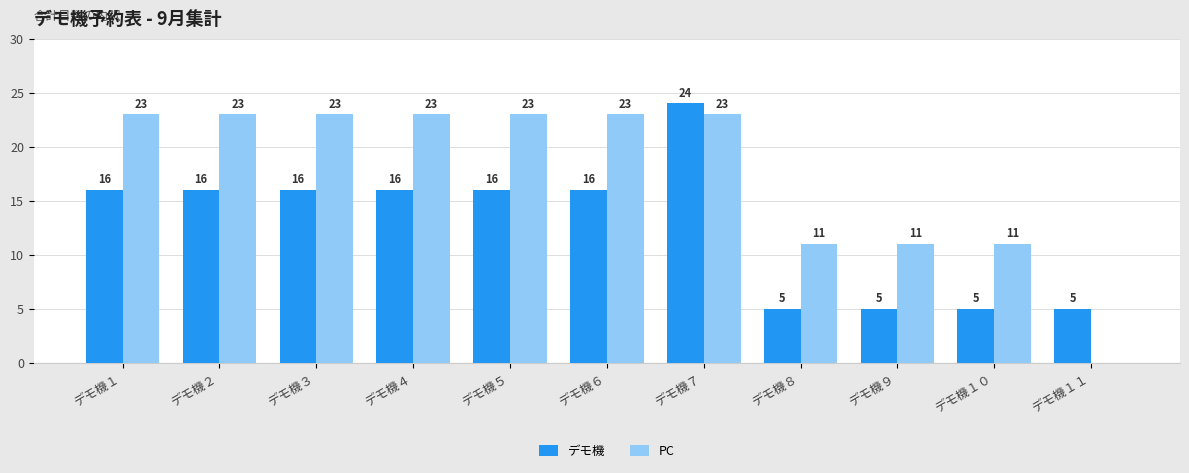

Reading right to left, list all the values displayed in this chart.

デモ機: デモ機１１=5	デモ機１０=5	デモ機９=5	デモ機８=5	デモ機７=24	デモ機６=16	デモ機５=16	デモ機４=16	デモ機３=16	デモ機２=16	デモ機１=16
PC: デモ機１１=0	デモ機１０=11	デモ機９=11	デモ機８=11	デモ機７=23	デモ機６=23	デモ機５=23	デモ機４=23	デモ機３=23	デモ機２=23	デモ機１=23